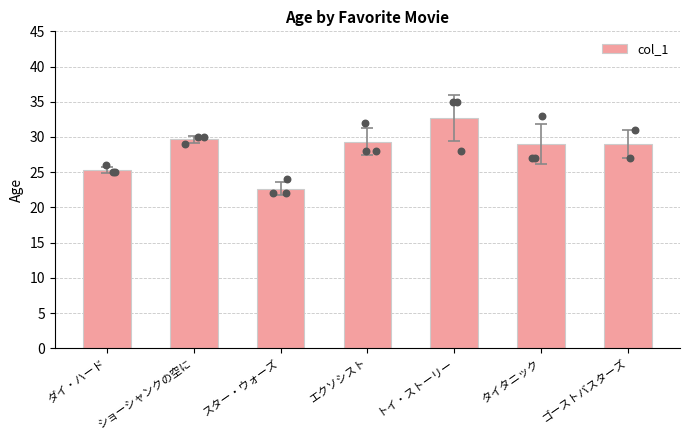

Approximately how many times larger is the value at ダイ・ハード compared to スター・ウォーズ?

1.1